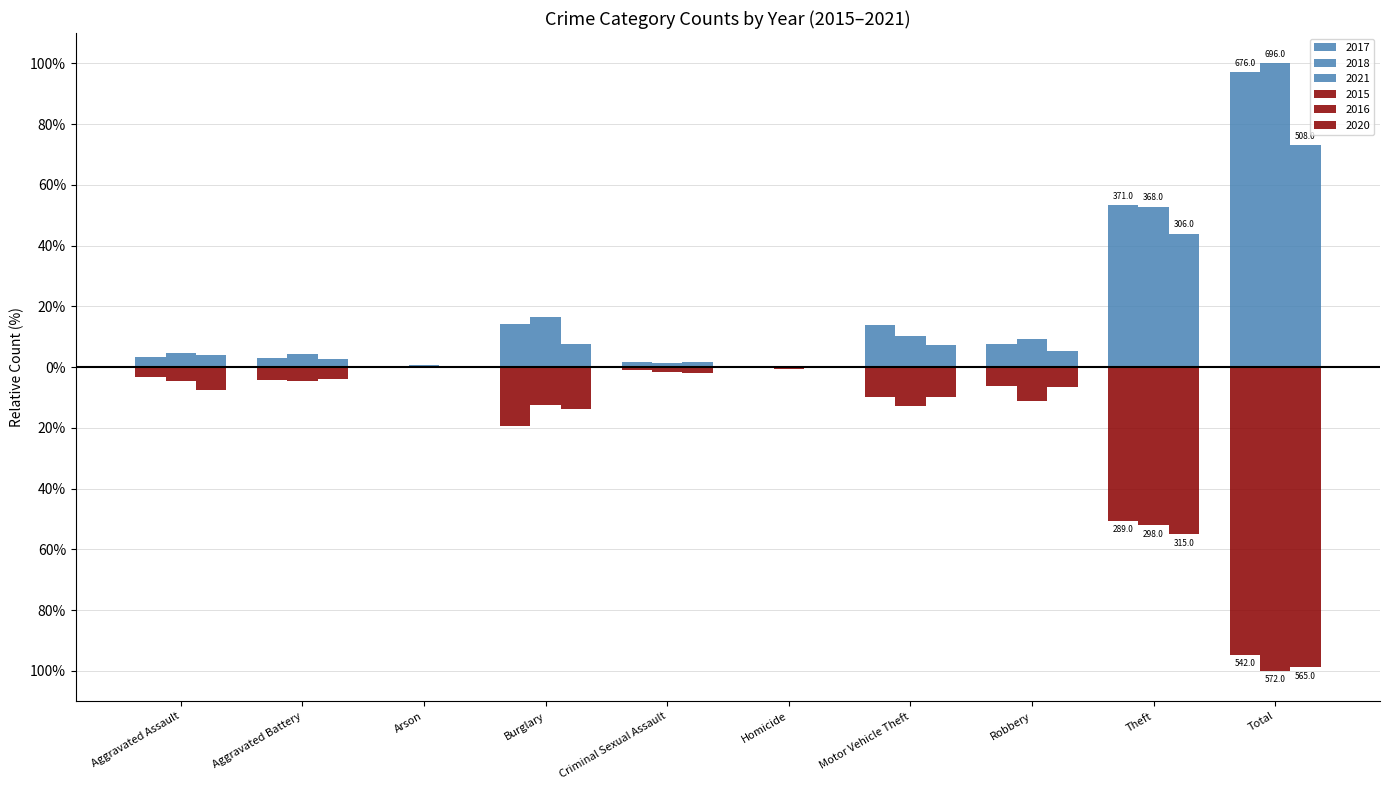

Are the bars horizontal?

No